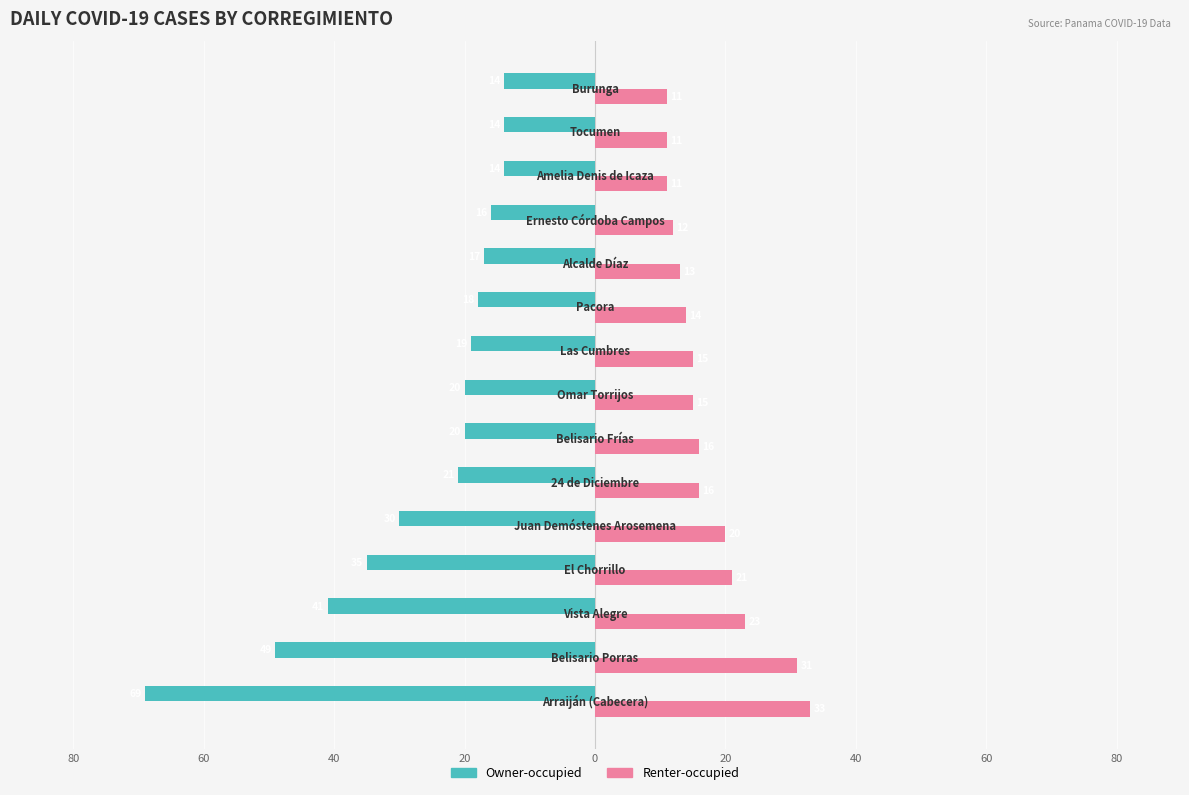

What are all the series names shown in the legend?

Owner-occupied, Renter-occupied